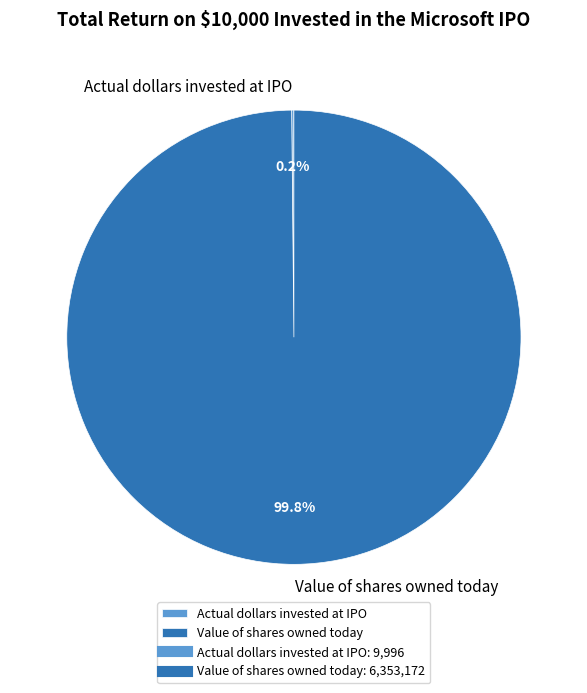

Which slice is the largest?

Value of shares owned today